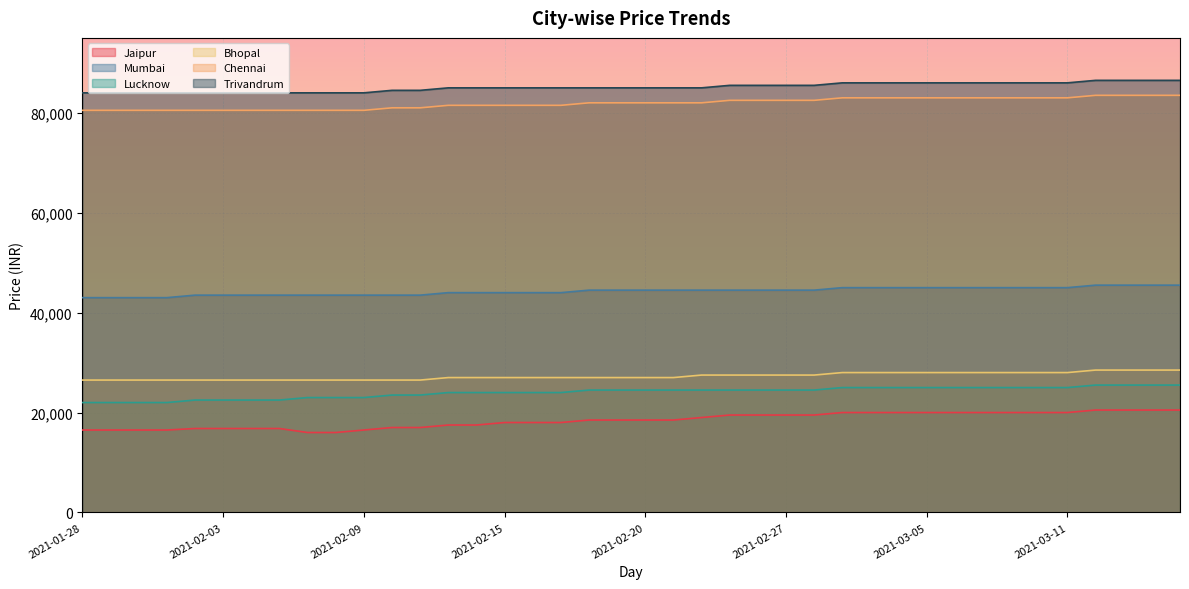

Rank the series by their maximum value, from lowest to highest.

Jaipur, Lucknow, Bhopal, Mumbai, Chennai, Trivandrum